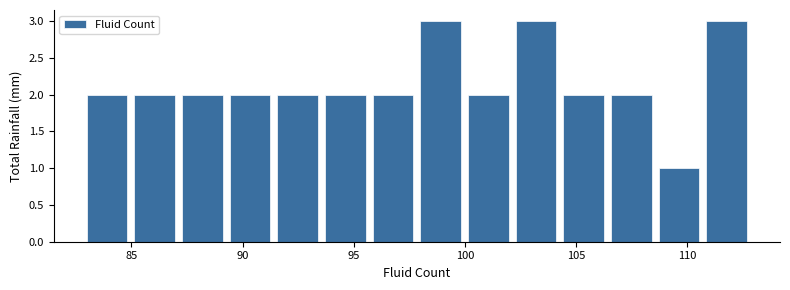

What is the height of the bar covering 93.5 to 96.0 on the x-axis? Neither the bar edges nor the heights are printed on the chart, so give them approximately, as read against the axes.

2